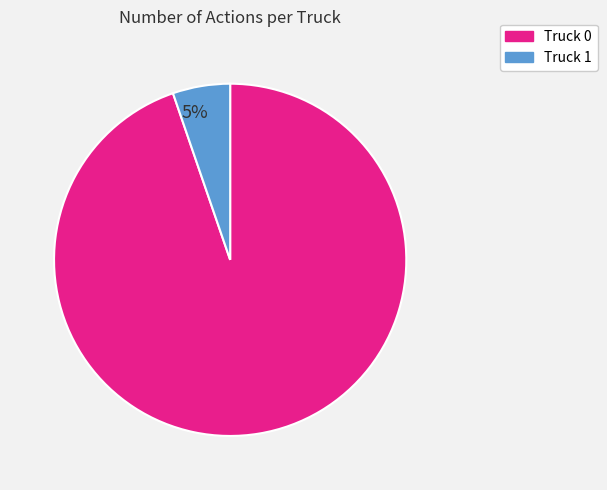

To the nearest percent, what is the average slice percentage?

50%